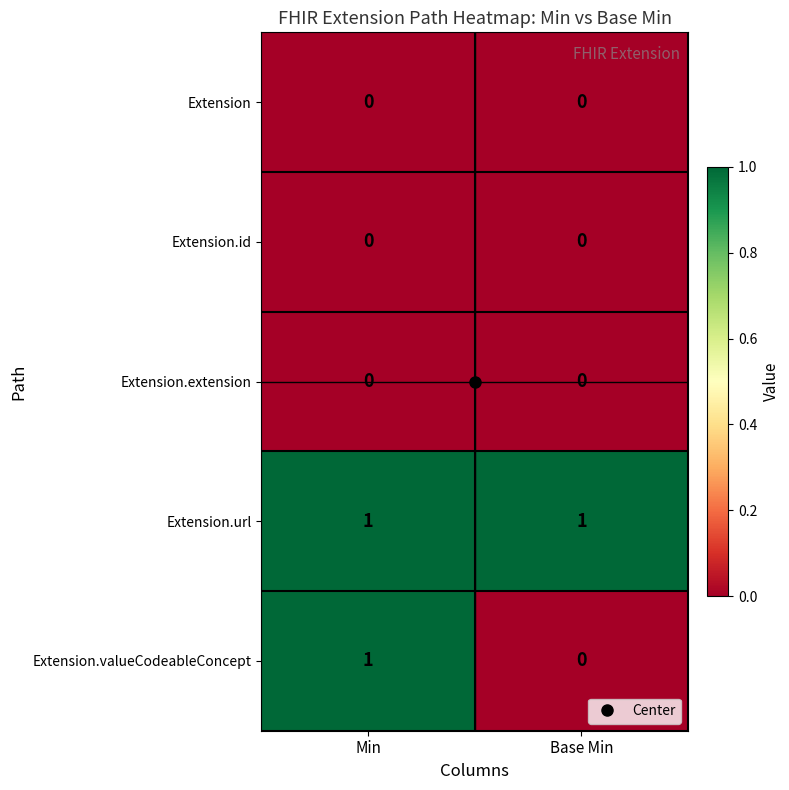

At which category is the sum across all series the highest?

Min